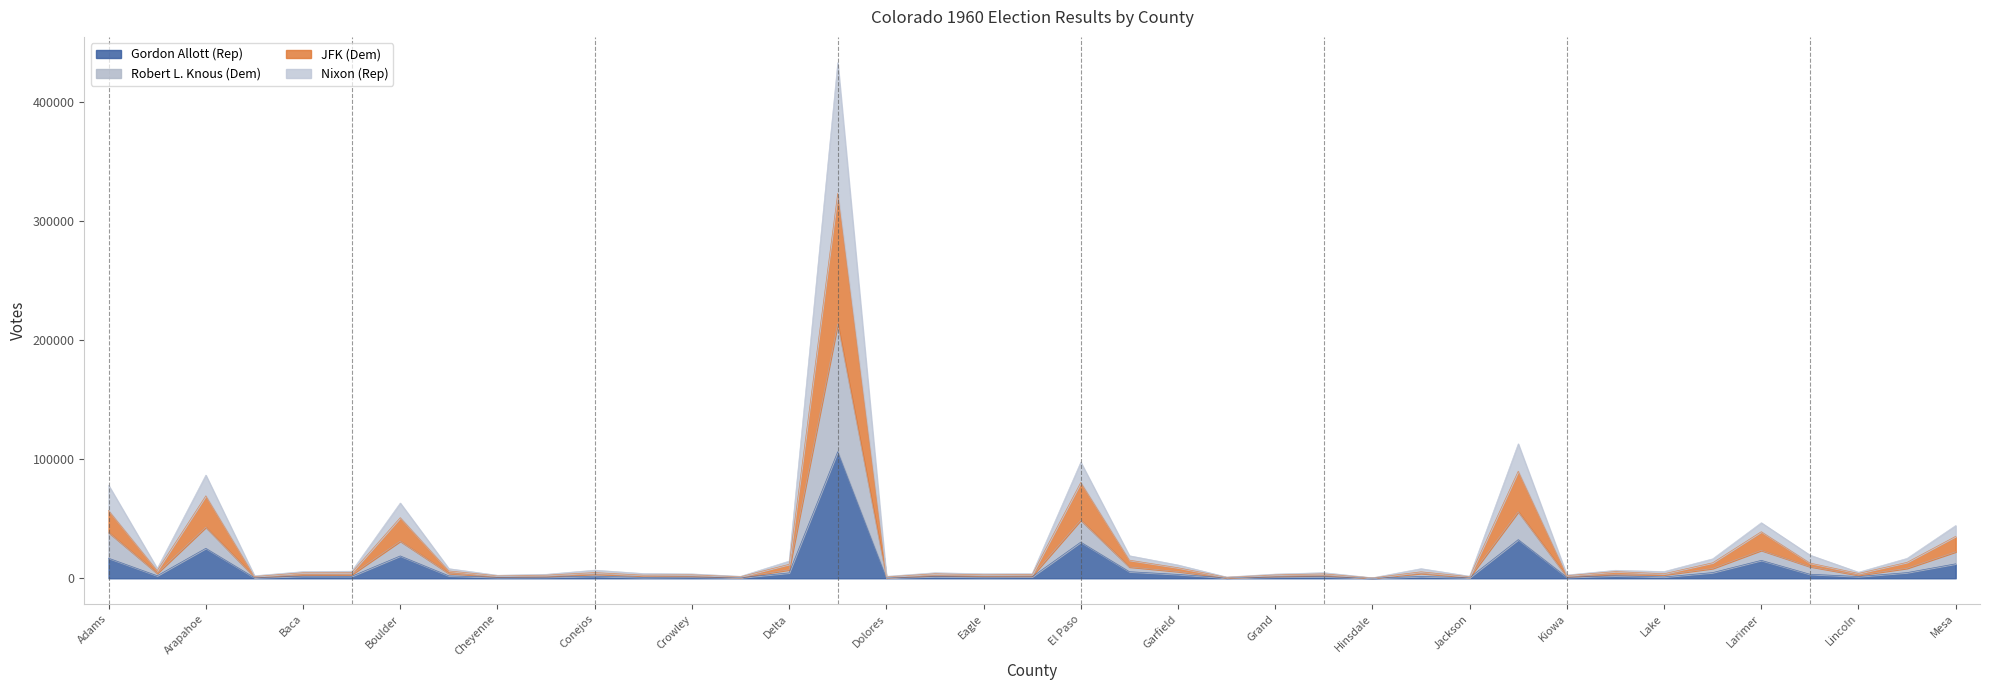

How many lines are shown in the chart?

4